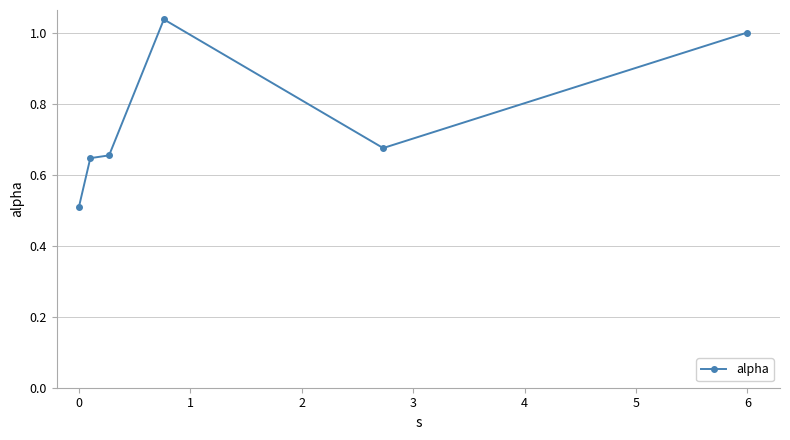

True or false: the data has more than 0 interior local peaks.

True